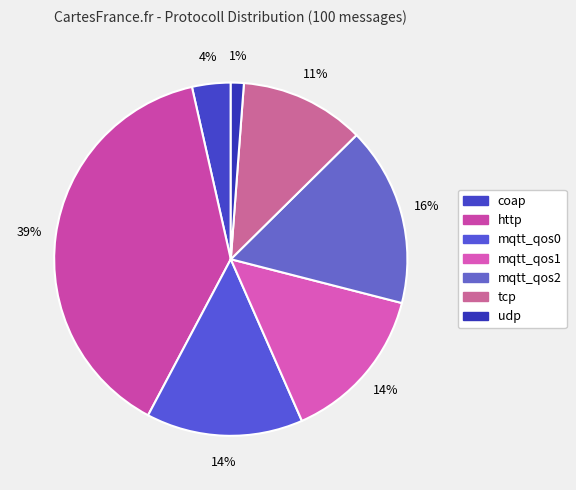

Do mqtt_qos0 and udp together represent more than half of the pie?

No